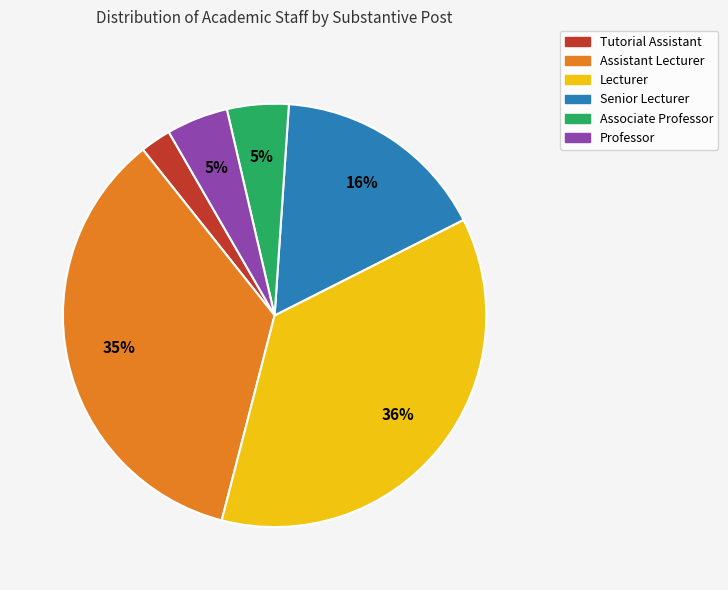

Between Associate Professor and Tutorial Assistant, which is larger?

Associate Professor